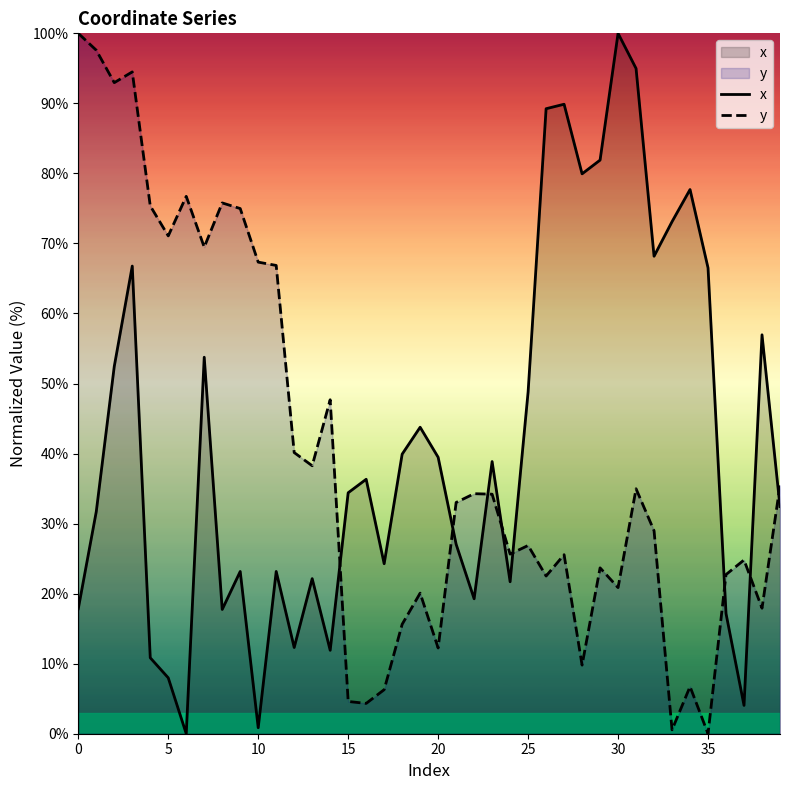

What is the spread (max minus min) of values at 0?

82.1